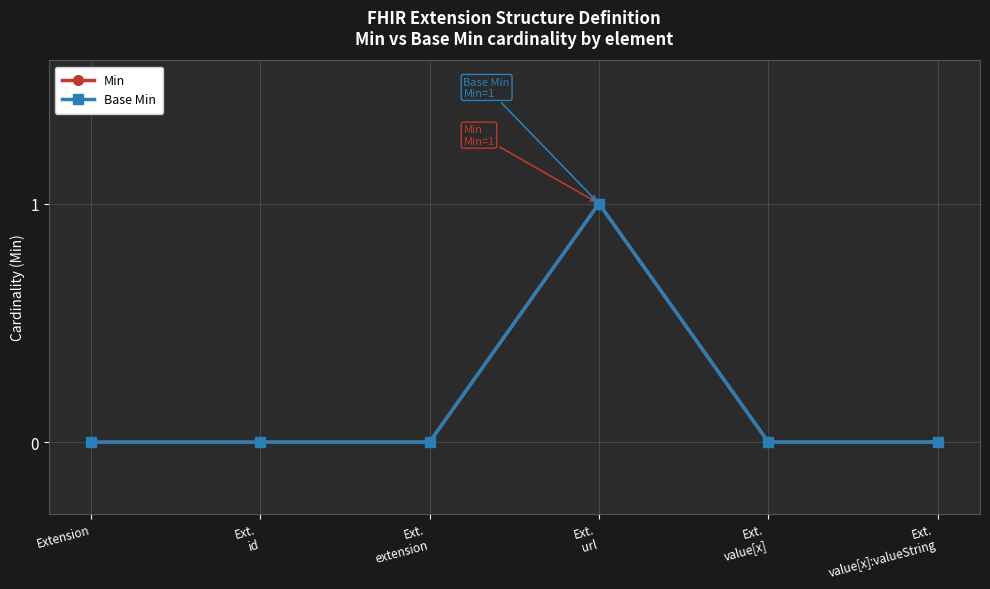

The value of Min at Ext.
url is 1. True or false?

True